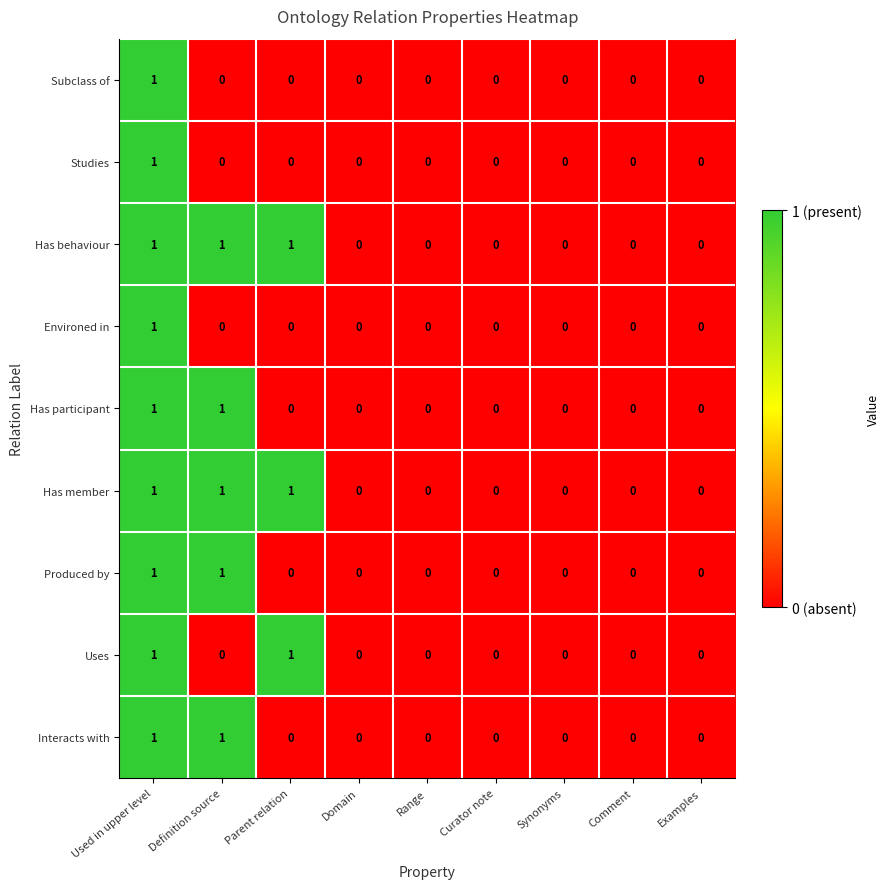

How many Has participant values are between 0 and 1?

9